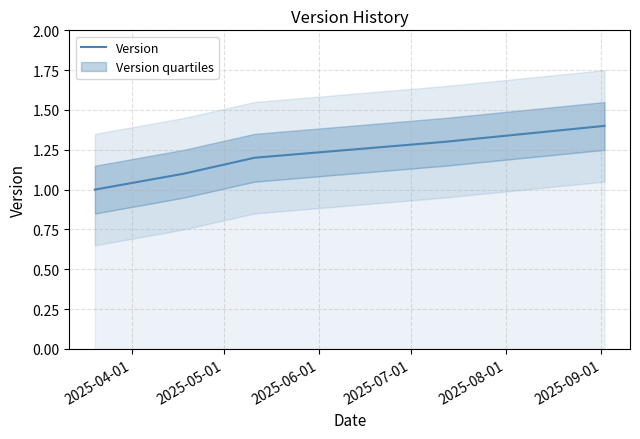

What is the maximum value for Version?

1.4